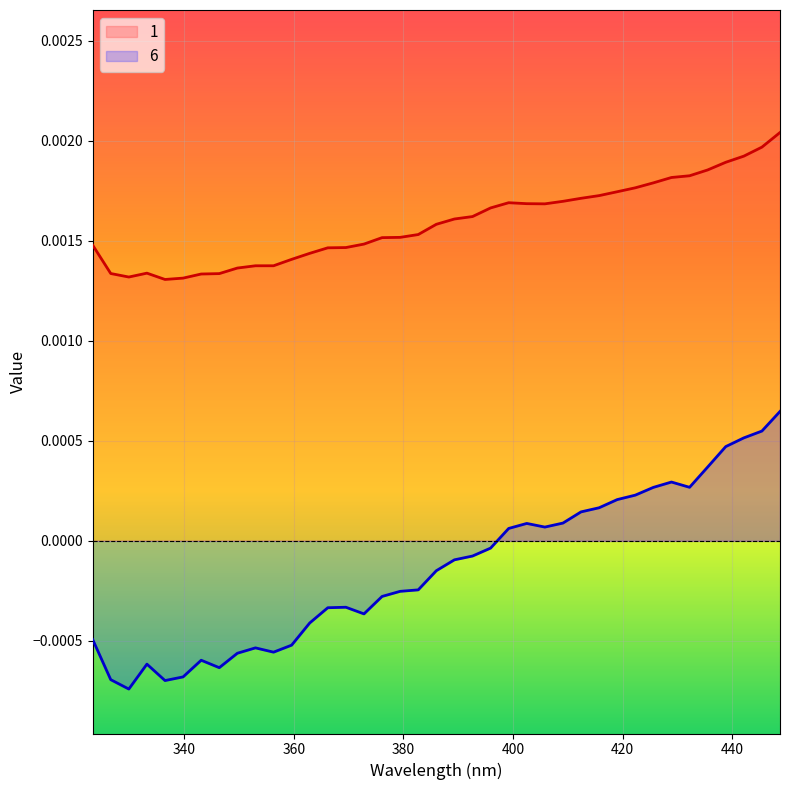

At how many categories does at least one series exceed 0?

39